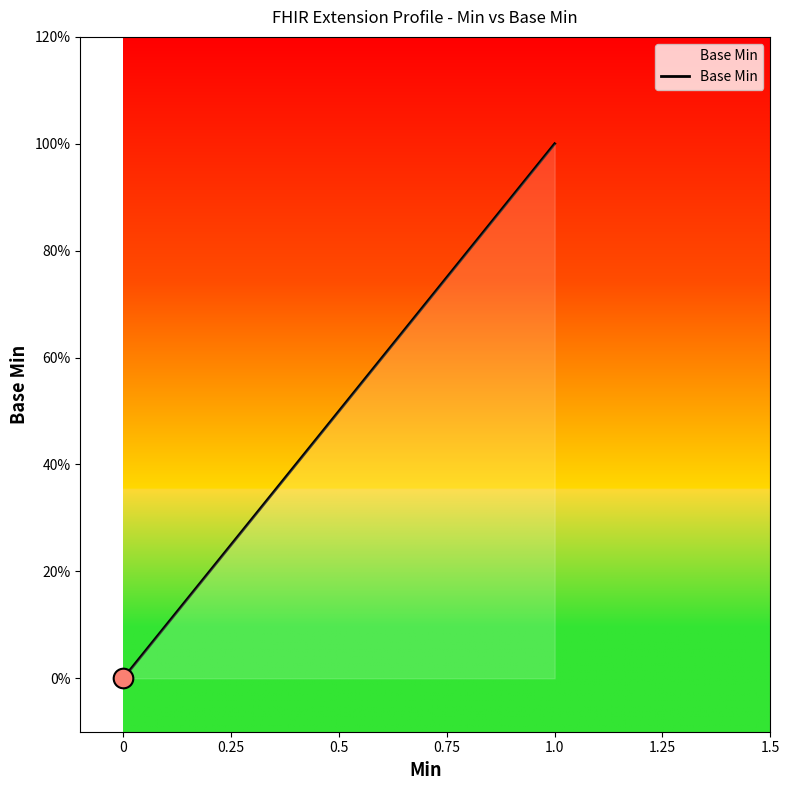

Between 0.5 and 0, which is larger?

0.5